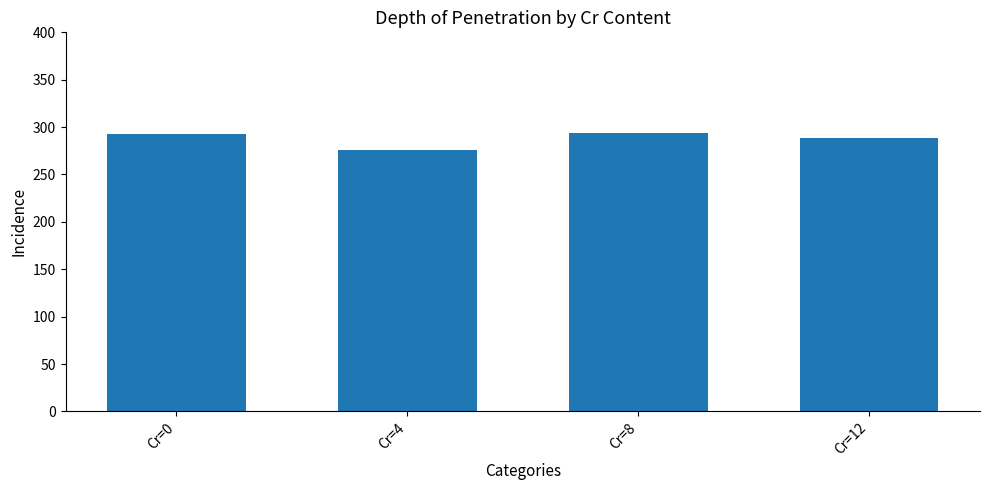

What is the sum of the values at Cr=4 and Cr=8?

569.5